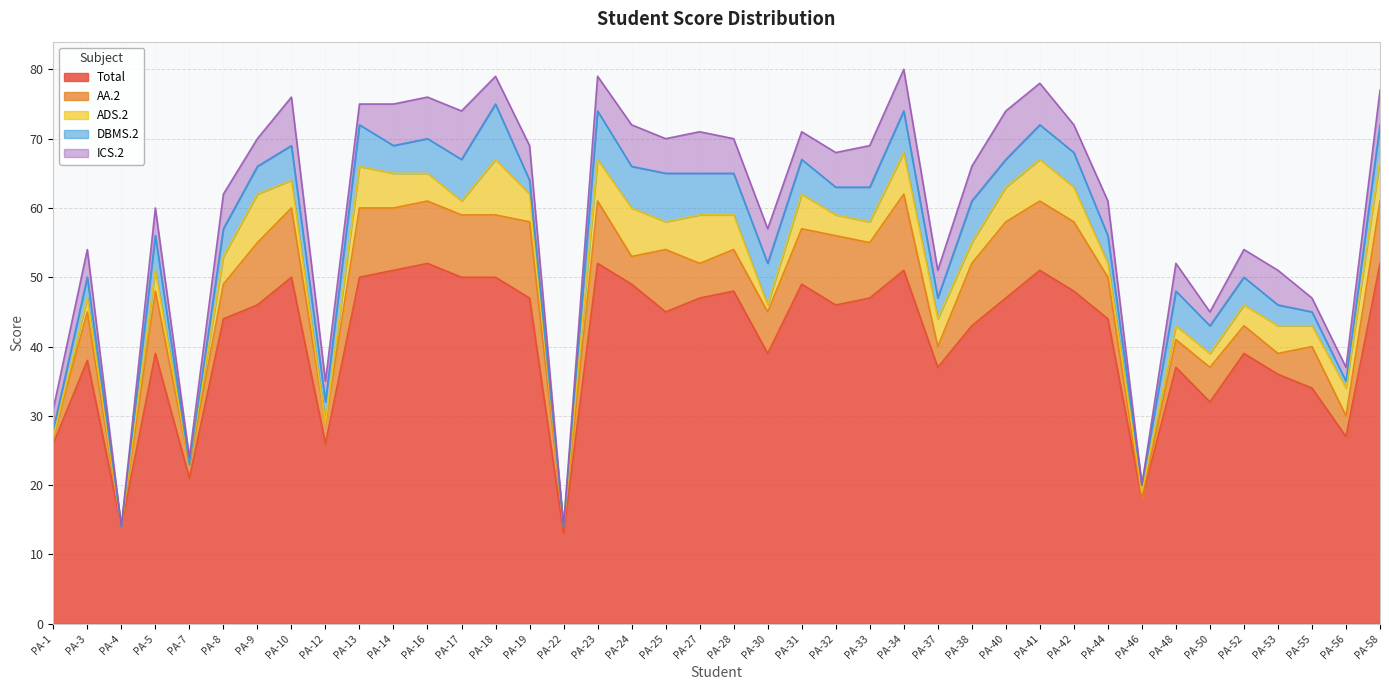

What is the sum of all DBMS.2 values?

166